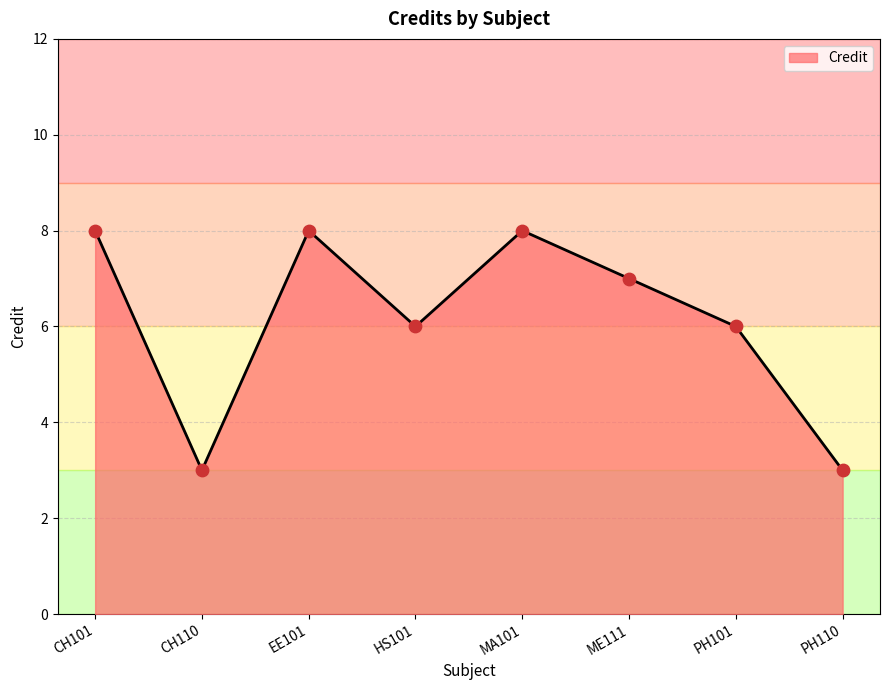

What is the change in value from EE101 to ME111?

-1